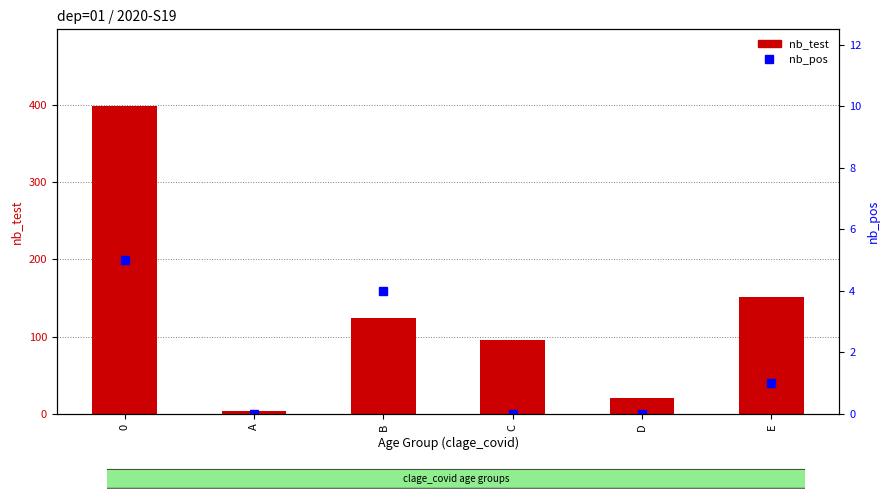

What is the value of the nb_test bar at the 1st from the left?

398